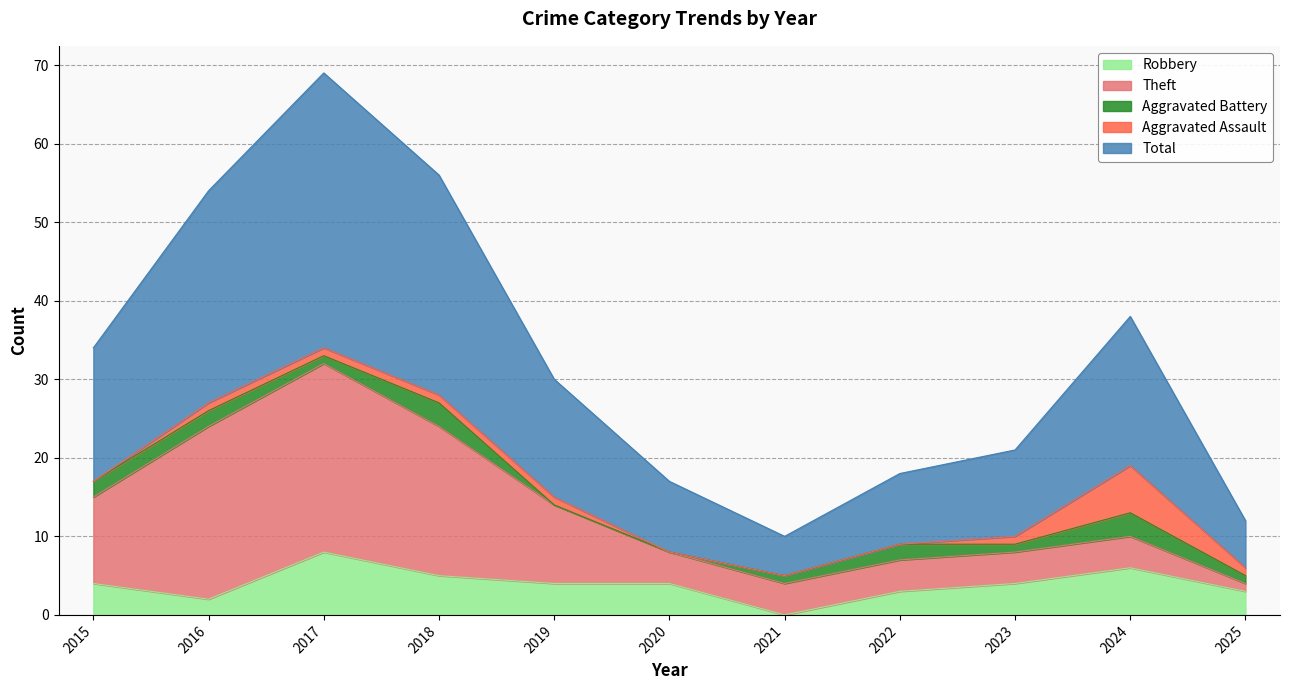

What is the sum of the Theft values at 2019 and 2025?

11